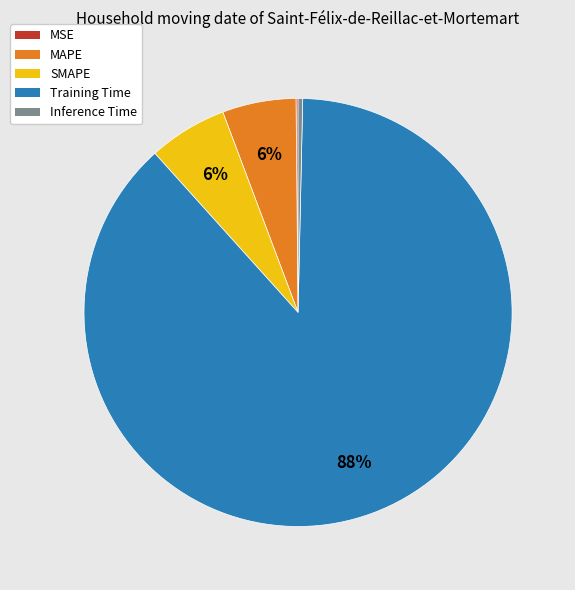

To the nearest percent, what is the combined percentage of Inference Time and MAPE?

6%